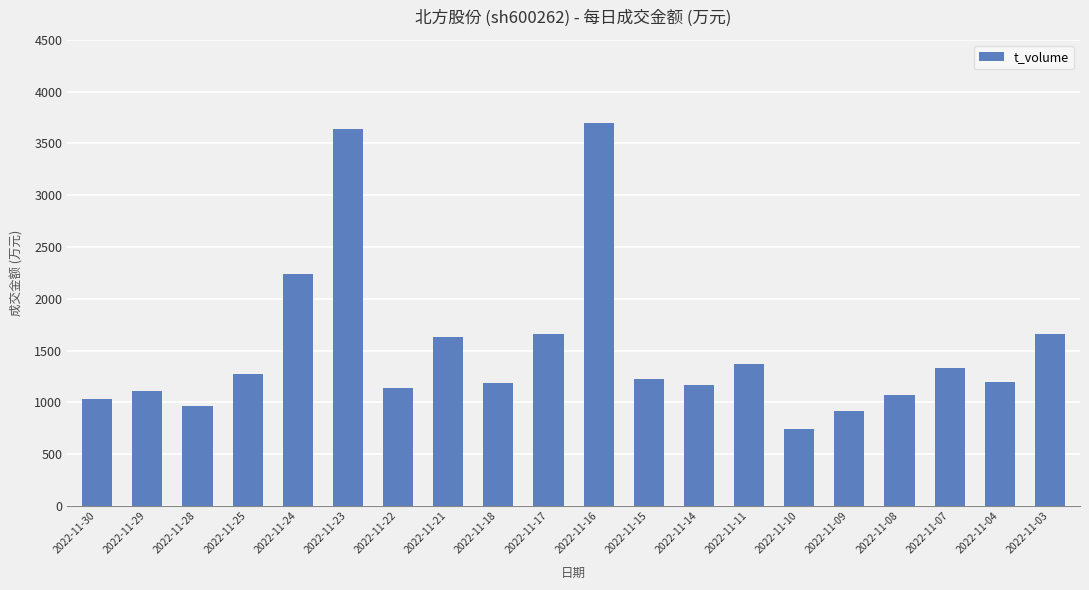

The value at 2022-11-24 is 3216. True or false?

False